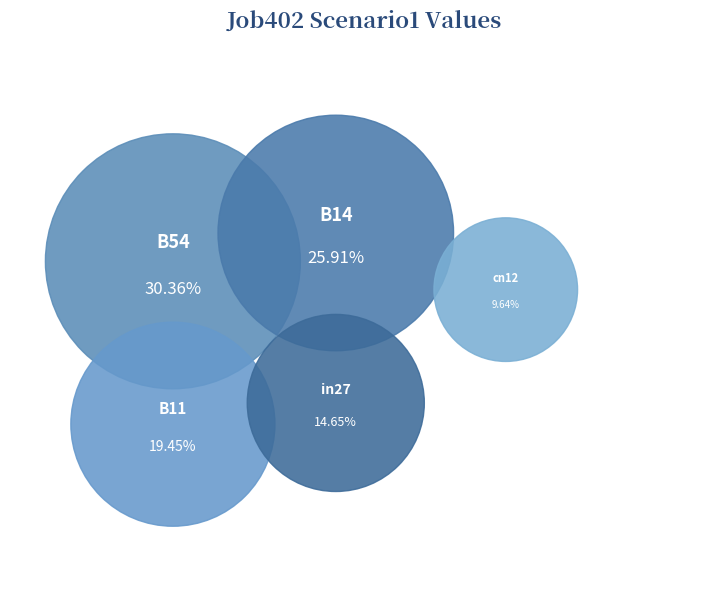

Is B11 the majority of the pie?

No